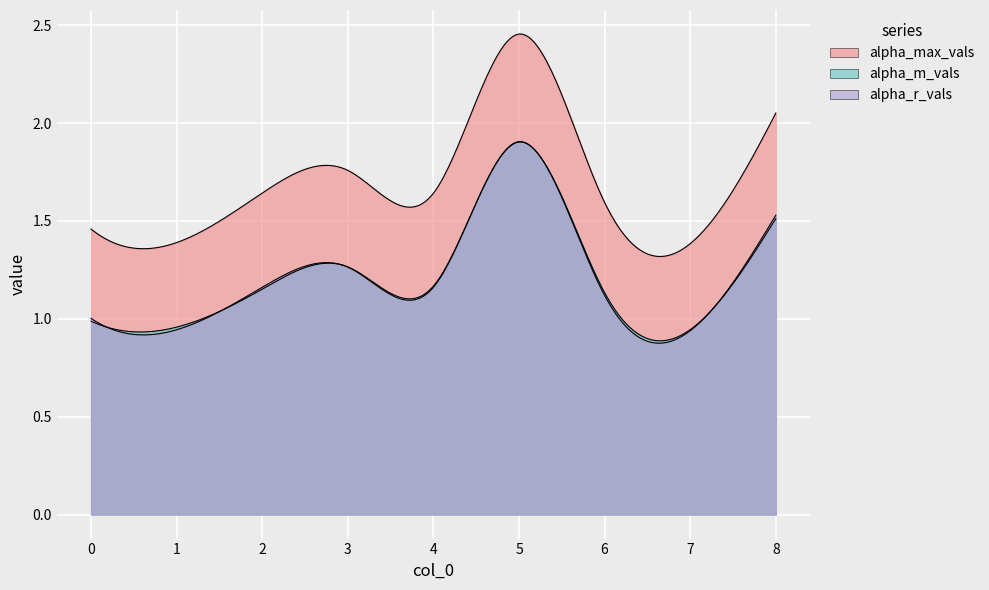

Reading left to right, list all the values displayed in this chart.

alpha_max_vals: 0=1.5	1=1.4	2=1.6	3=1.8	4=1.6	5=2.5	6=1.6	7=1.4	8=2.1
alpha_m_vals: 0=1.0	1=1.0	2=1.2	3=1.3	4=1.2	5=1.9	6=1.1	7=0.9	8=1.5
alpha_r_vals: 0=1.0	1=0.9	2=1.2	3=1.3	4=1.2	5=1.9	6=1.1	7=0.9	8=1.5